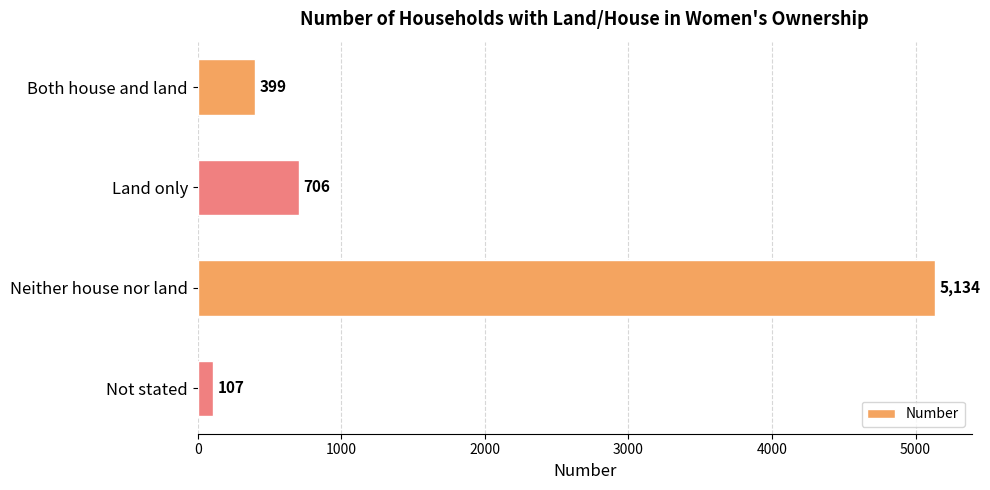

Reading top to bottom, list all the values displayed in this chart.

Both house and land=399	Land only=706	Neither house nor land=5134	Not stated=107